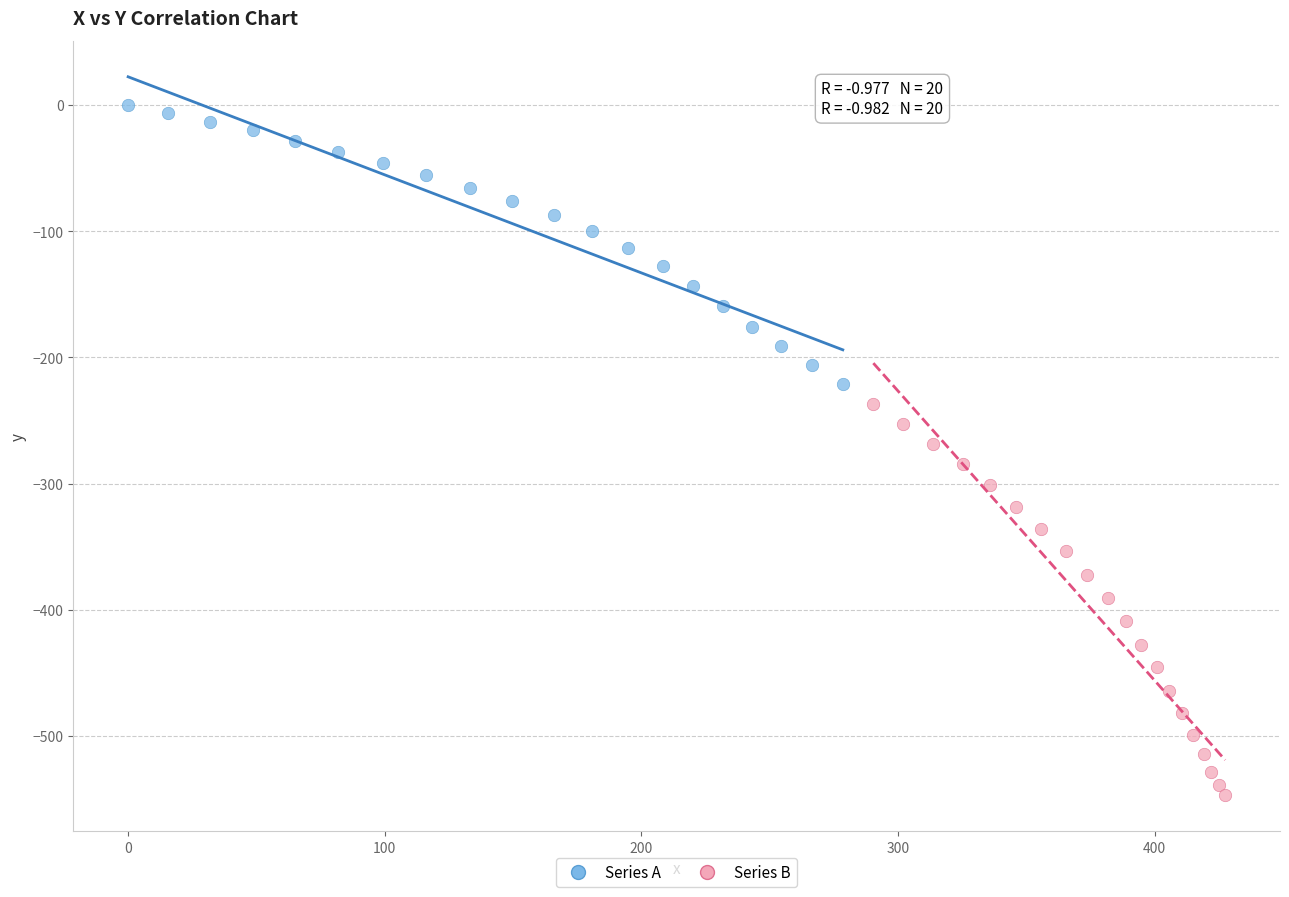

Which series has the largest Y range (max minus min)?

Series B